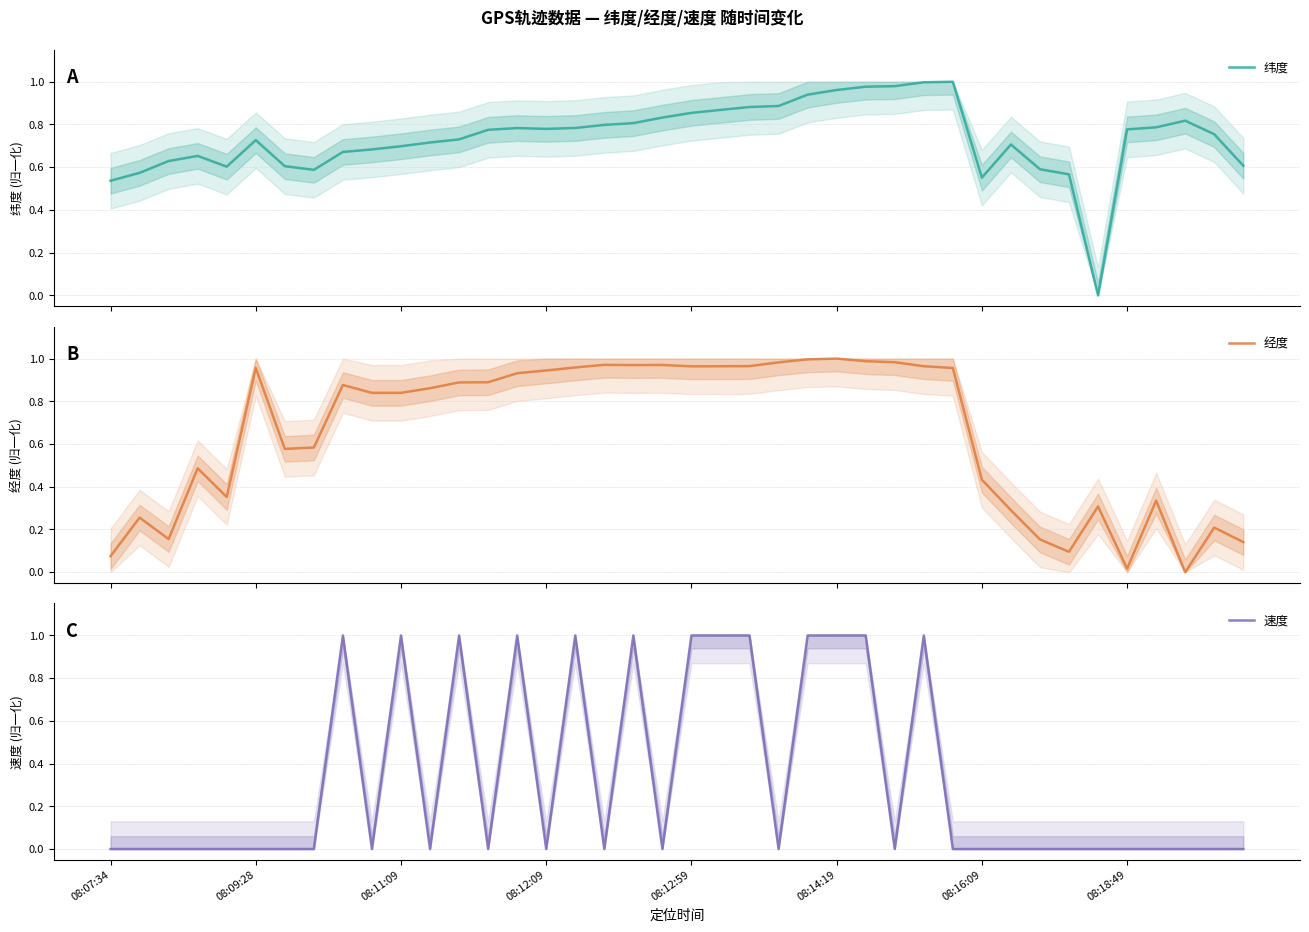

Does the chart display data point markers on the line(s)?

No